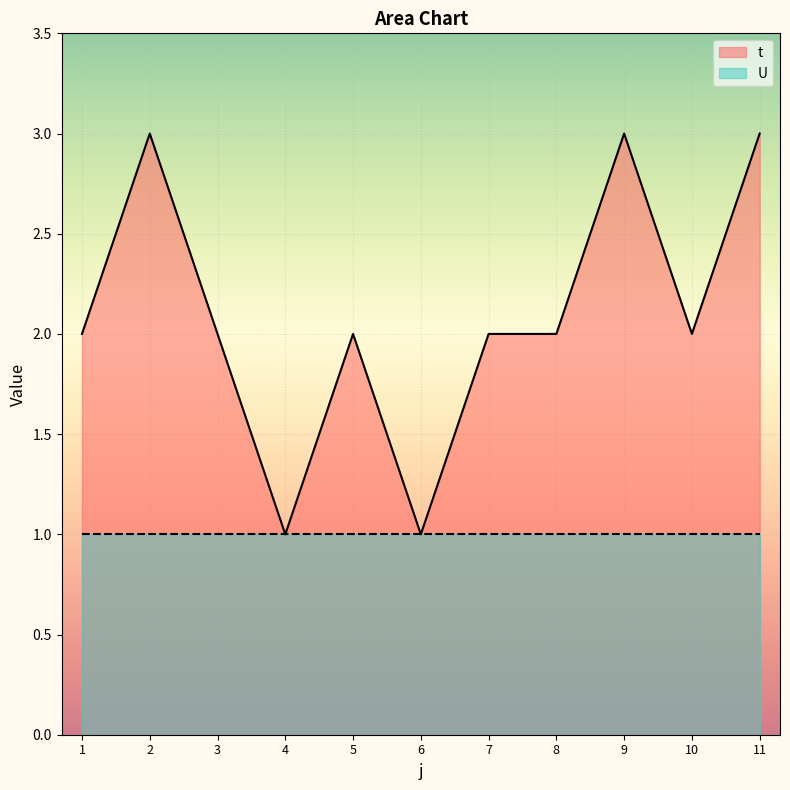

Approximately how many times larger is the value at 1 compared to 6?

2.0